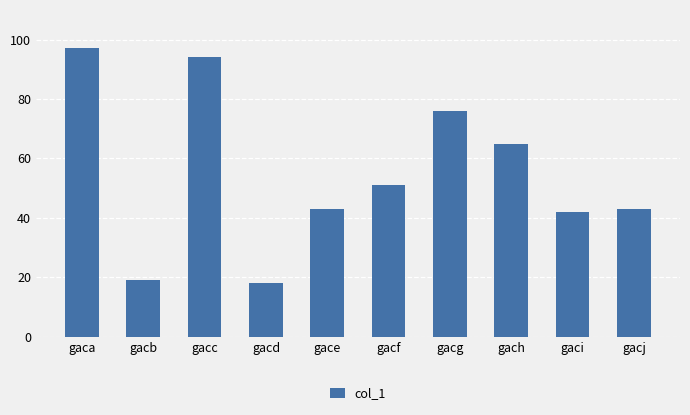

Approximately how many times larger is the value at gaci compared to gacj?

1.0